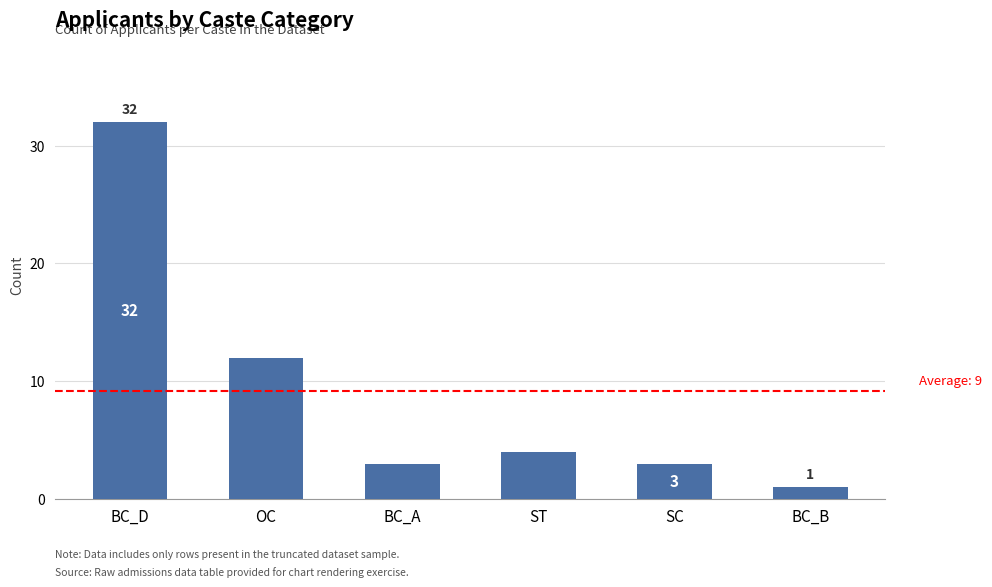

The value at BC_B is 1. True or false?

True